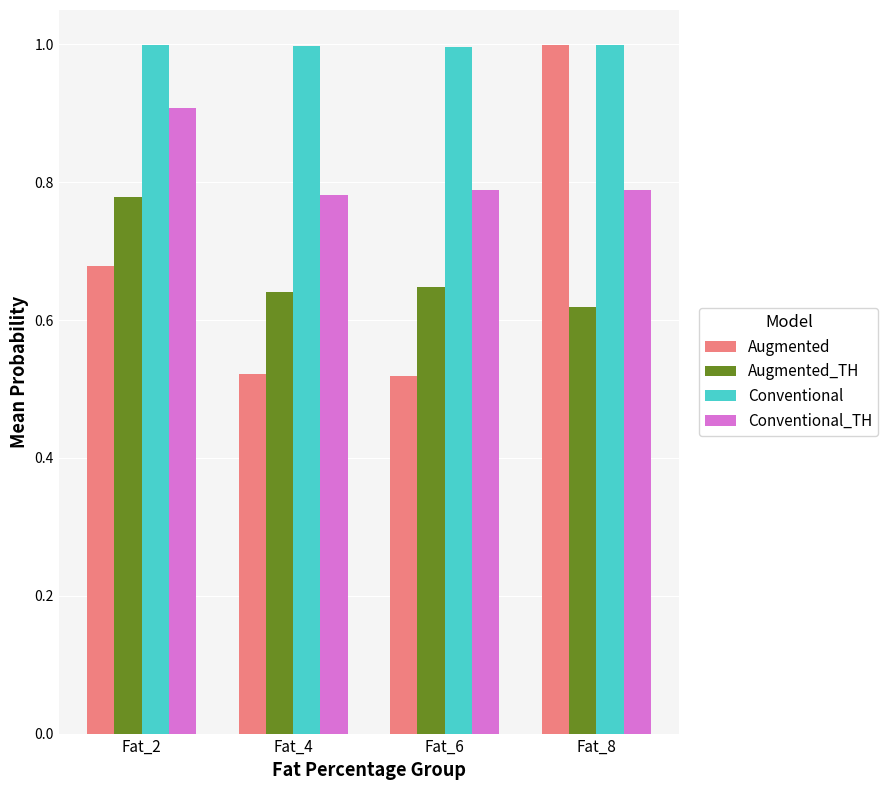

Is the value of Conventional_TH at Fat_6 greater than the value of Augmented_TH at Fat_6?

Yes